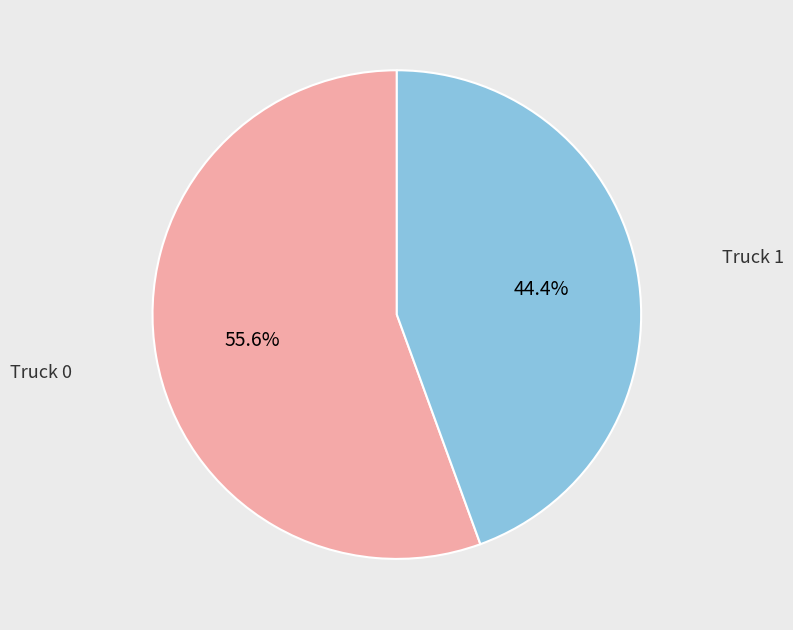

Is there any slice that represents more than half of the pie?

Yes